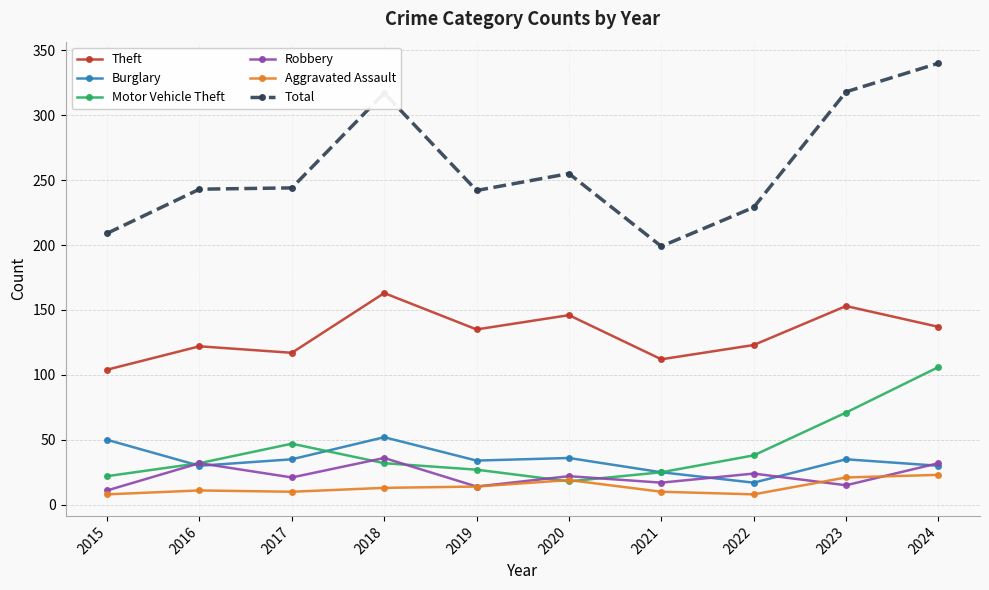

How many lines are shown in the chart?

6